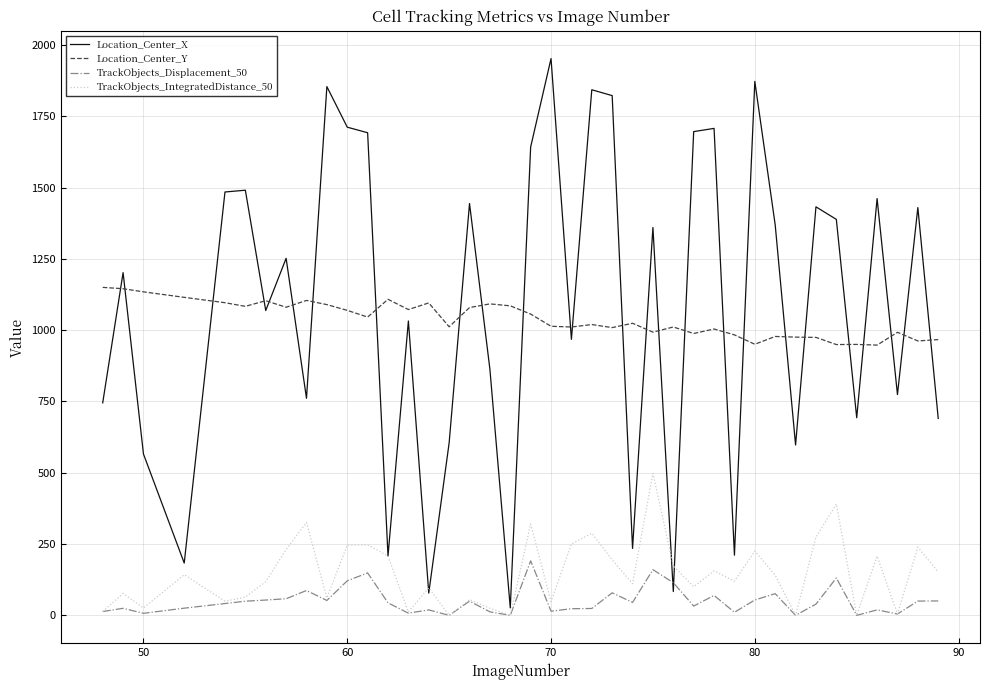

What are all the series names shown in the legend?

Location_Center_X, Location_Center_Y, TrackObjects_Displacement_50, TrackObjects_IntegratedDistance_50